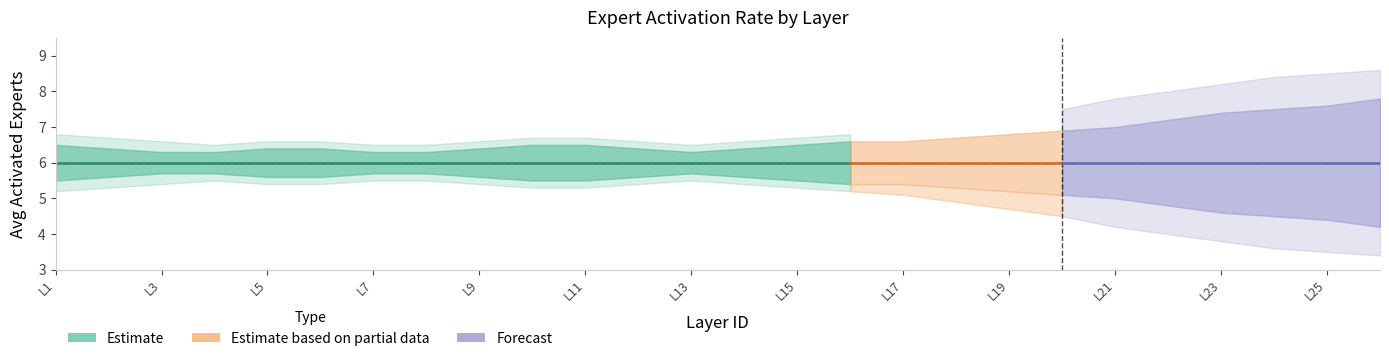

Reading right to left, extract all data points from this chart.

mean_experts_per_layer: 25=6.0	24=6.0	23=6.0	22=6.0	21=6.0	20=6.0	19=6.0	18=6.0	17=6.0	16=6.0	15=6.0	14=6.0	13=6.0	12=6.0	11=6.0	10=6.0	9=6.0	8=6.0	7=6.0	6=6.0	5=6.0	4=6.0	3=6.0	2=6.0	1=6.0	0=6.0
upper_ci: 25=7.8	24=7.6	23=7.5	22=7.4	21=7.2	20=7.0	19=6.9	18=6.8	17=6.7	16=6.6	15=6.6	14=6.5	13=6.4	12=6.3	11=6.4	10=6.5	9=6.5	8=6.4	7=6.3	6=6.3	5=6.4	4=6.4	3=6.3	2=6.3	1=6.4	0=6.5
lower_ci: 25=4.2	24=4.4	23=4.5	22=4.6	21=4.8	20=5.0	19=5.1	18=5.2	17=5.3	16=5.4	15=5.4	14=5.5	13=5.6	12=5.7	11=5.6	10=5.5	9=5.5	8=5.6	7=5.7	6=5.7	5=5.6	4=5.6	3=5.7	2=5.7	1=5.6	0=5.5
upper_wide: 25=8.6	24=8.5	23=8.4	22=8.2	21=8.0	20=7.8	19=7.5	18=7.3	17=7.1	16=6.9	15=6.8	14=6.7	13=6.6	12=6.5	11=6.6	10=6.7	9=6.7	8=6.6	7=6.5	6=6.5	5=6.6	4=6.6	3=6.5	2=6.6	1=6.7	0=6.8
lower_wide: 25=3.4	24=3.5	23=3.6	22=3.8	21=4.0	20=4.2	19=4.5	18=4.7	17=4.9	16=5.1	15=5.2	14=5.3	13=5.4	12=5.5	11=5.4	10=5.3	9=5.3	8=5.4	7=5.5	6=5.5	5=5.4	4=5.4	3=5.5	2=5.4	1=5.3	0=5.2